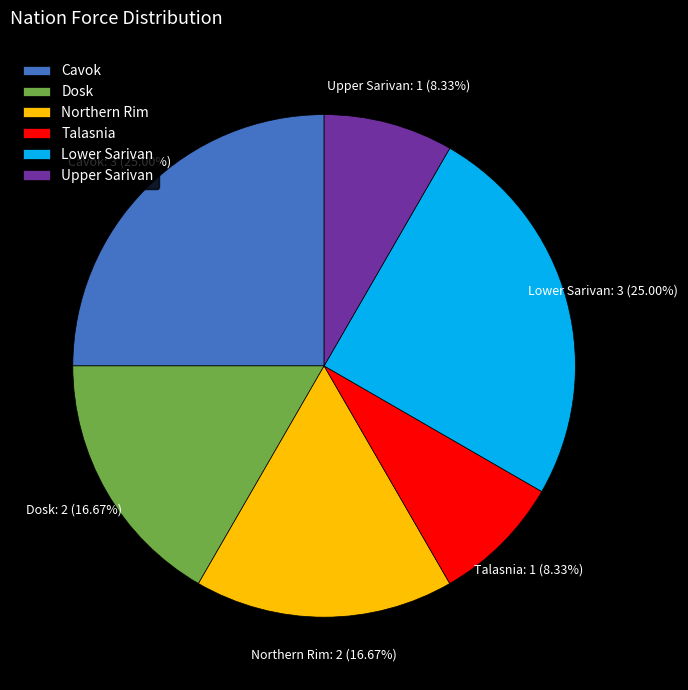

To the nearest percent, what is the average slice percentage?

17%